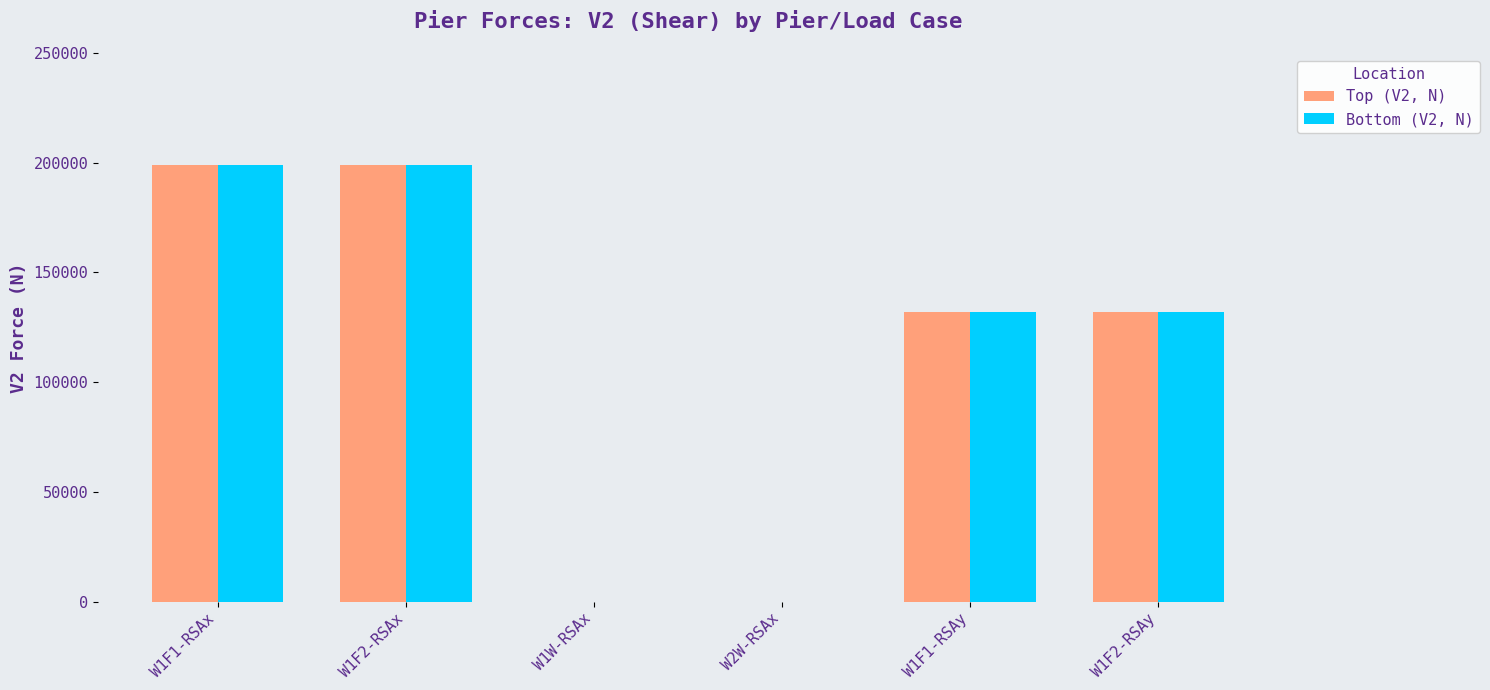

What is the sum of all Top (V2, N) values?

661739.1